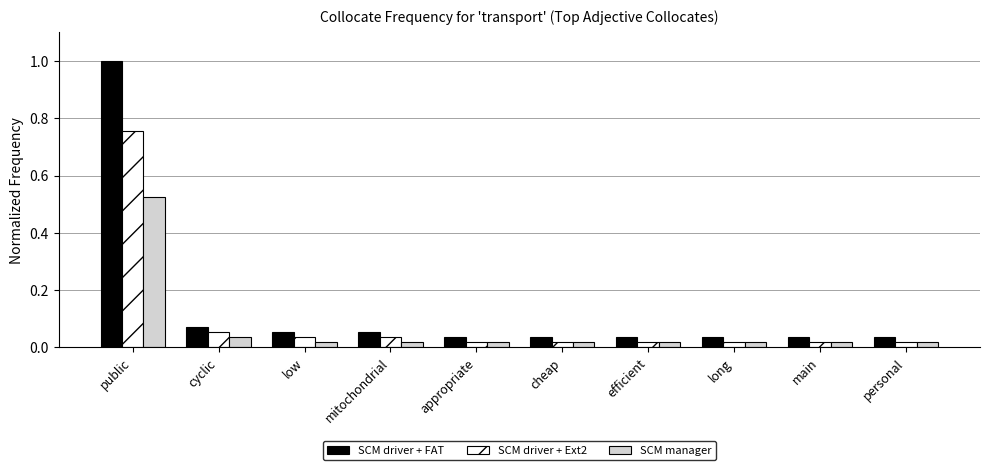

What position from the right is appropriate?

6